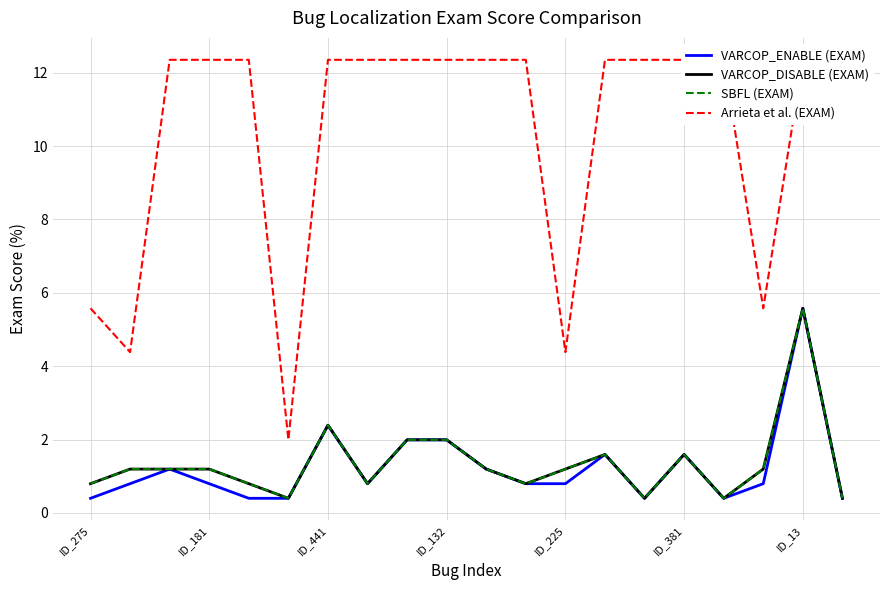

Read the Arrieta et al. (EXAM) value at ID_441.

12.4